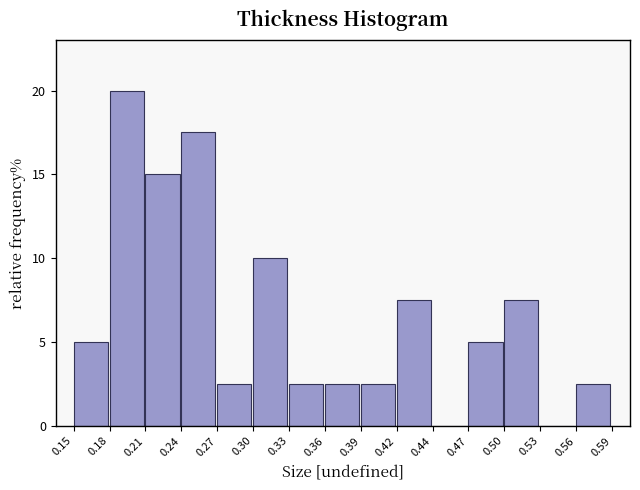

Reading left to right, transcribe all the data shown in this chart.

0.15=5.0	0.18=20.0	0.21=15.0	0.24=17.5	0.27=2.5	0.30=10.0	0.33=2.5	0.36=2.5	0.39=2.5	0.42=7.5	0.44=0.0	0.47=5.0	0.50=7.5	0.53=0.0	0.56=2.5